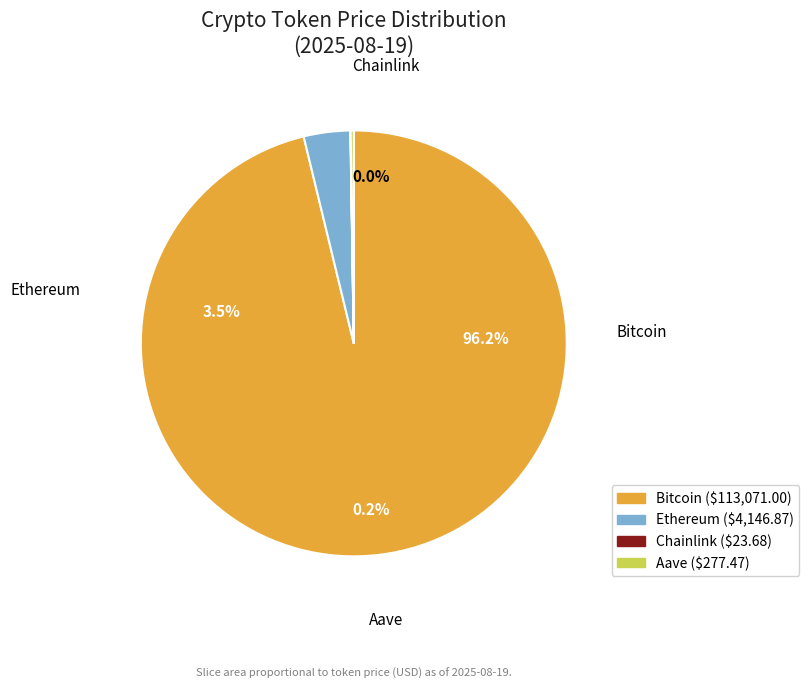

How many segments does this pie chart have?

4